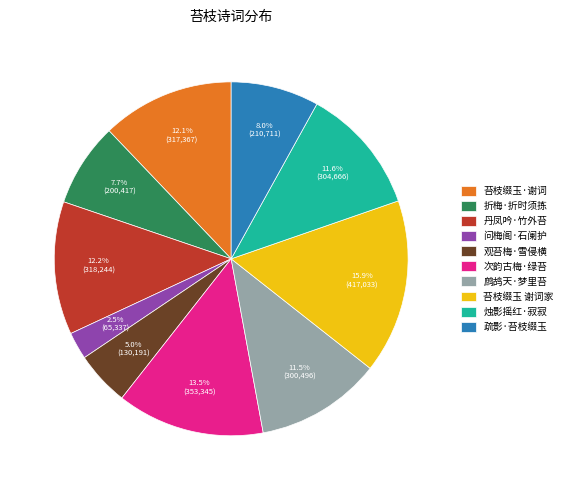

Count the number of slices in the pie.

10